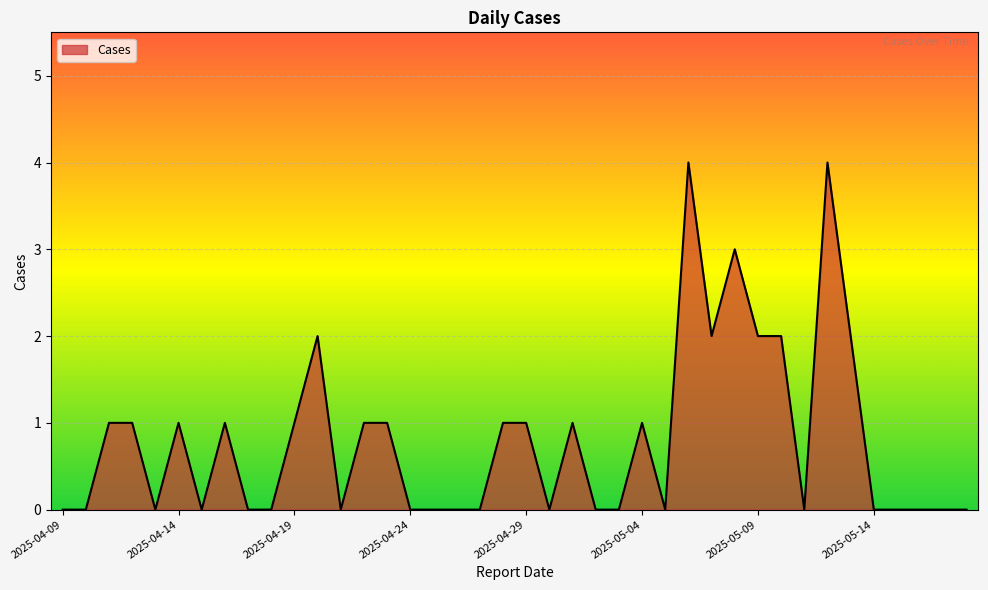

What is the difference between the maximum and minimum values?

4